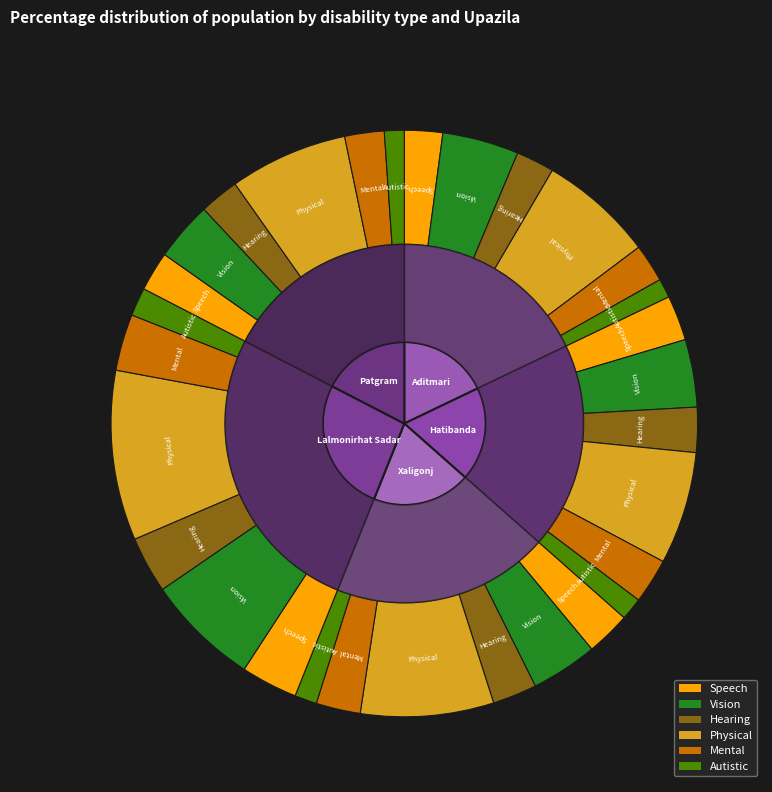

Is Physical the majority of the pie?

No